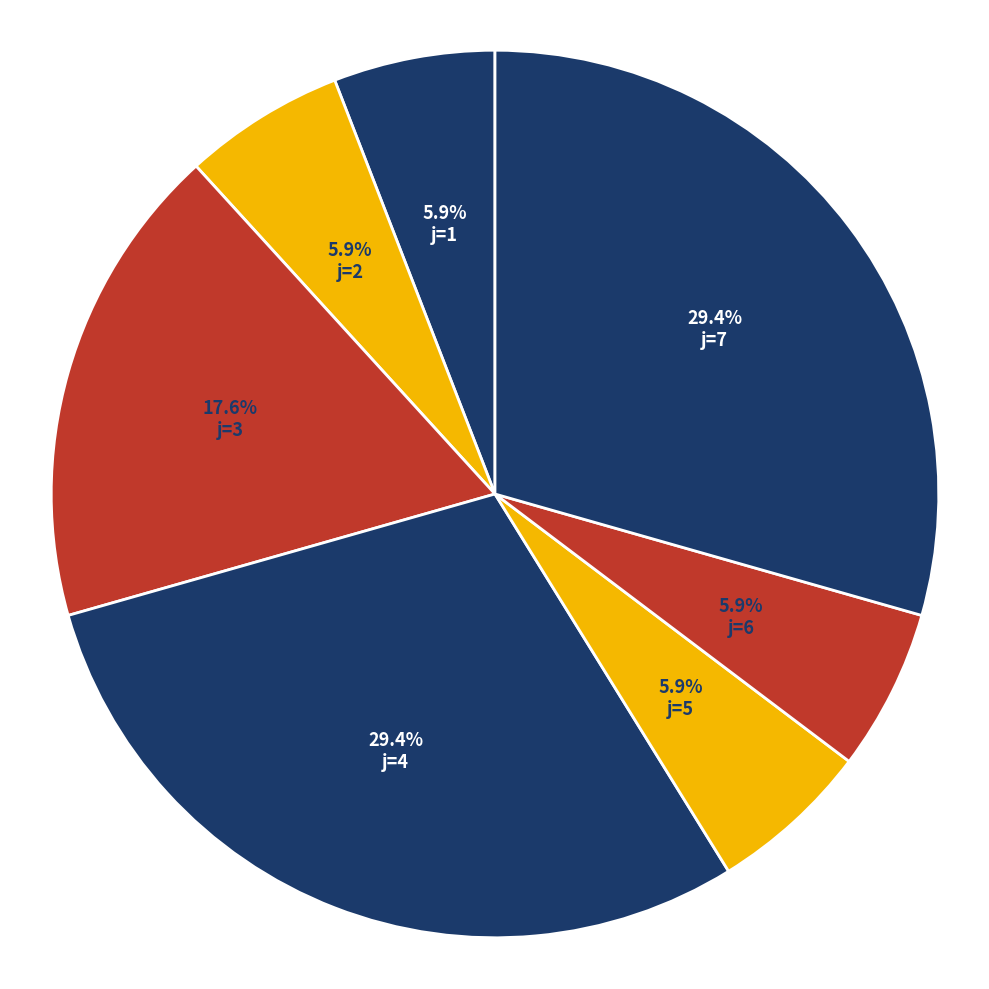

Rank the categories by value from highest to lowest.

j=4, j=7, j=3, j=1, j=2, j=5, j=6